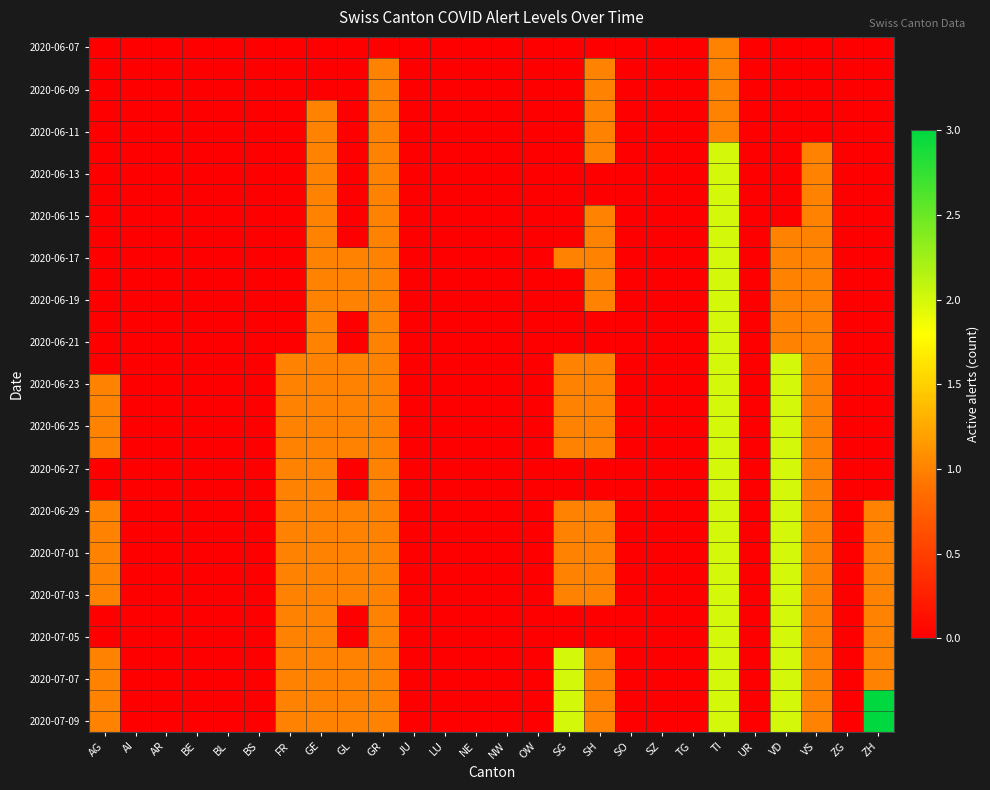

Which has a higher value, SZ or LU?

SZ